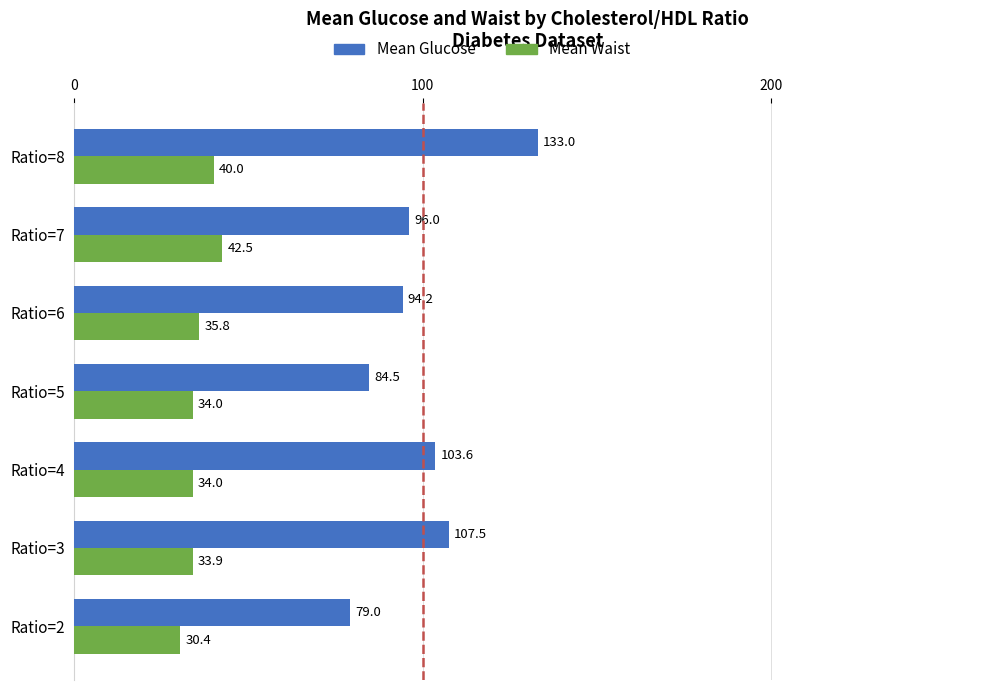

Which series has the largest total across all categories?

Mean Glucose